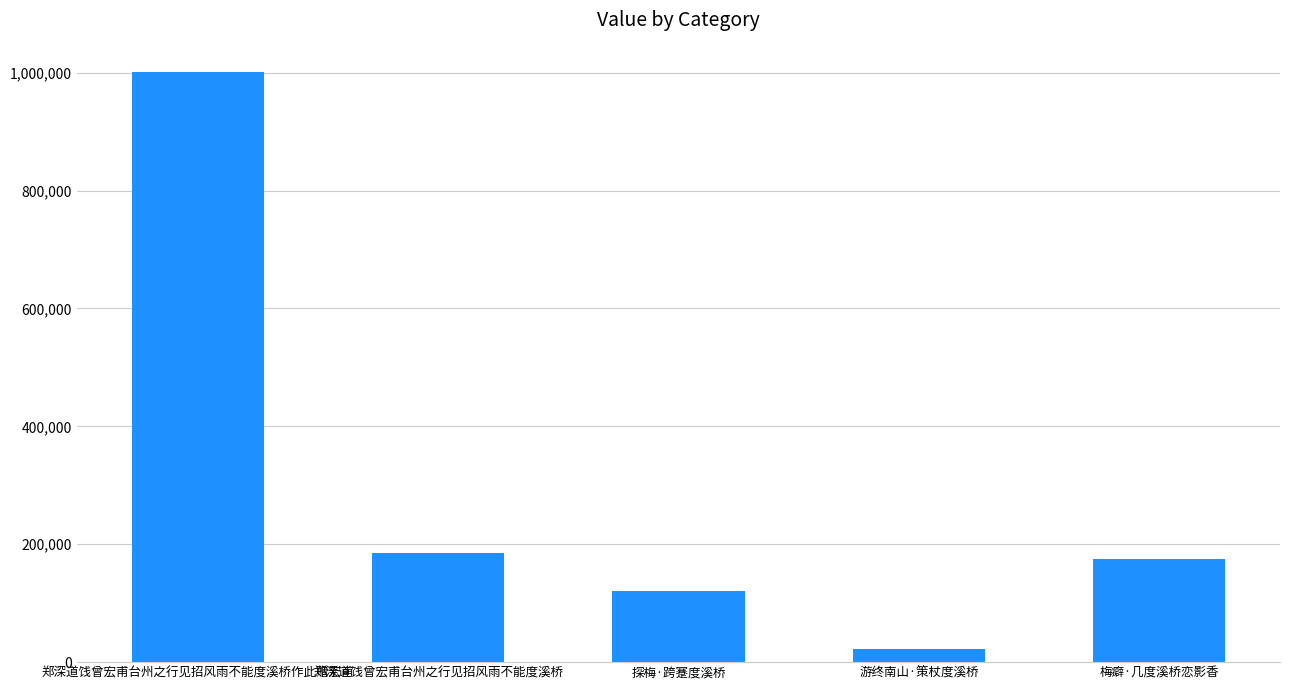

What is the average value?

300825